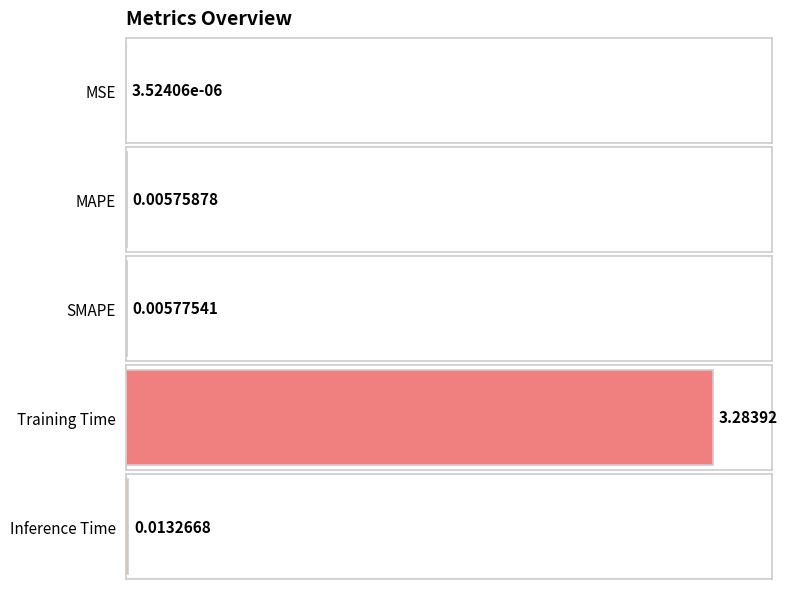

Rank the categories by value from lowest to highest.

MSE, MAPE, SMAPE, Inference Time, Training Time